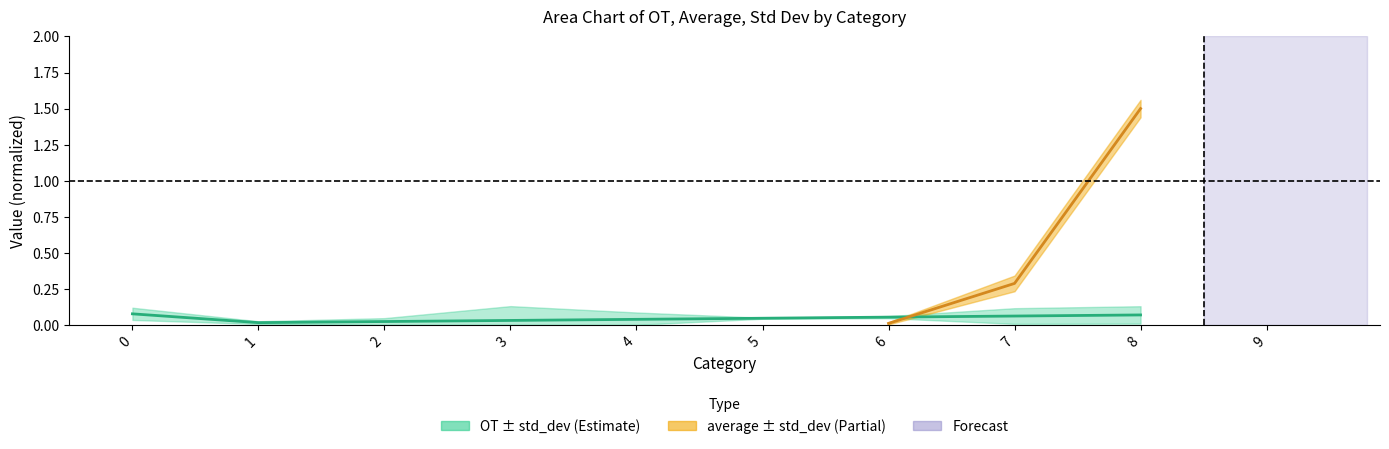

Reading left to right, transcribe all the data shown in this chart.

0.1	0.0	0.0	0.0	0.0	0.0	0.1	0.1	0.1